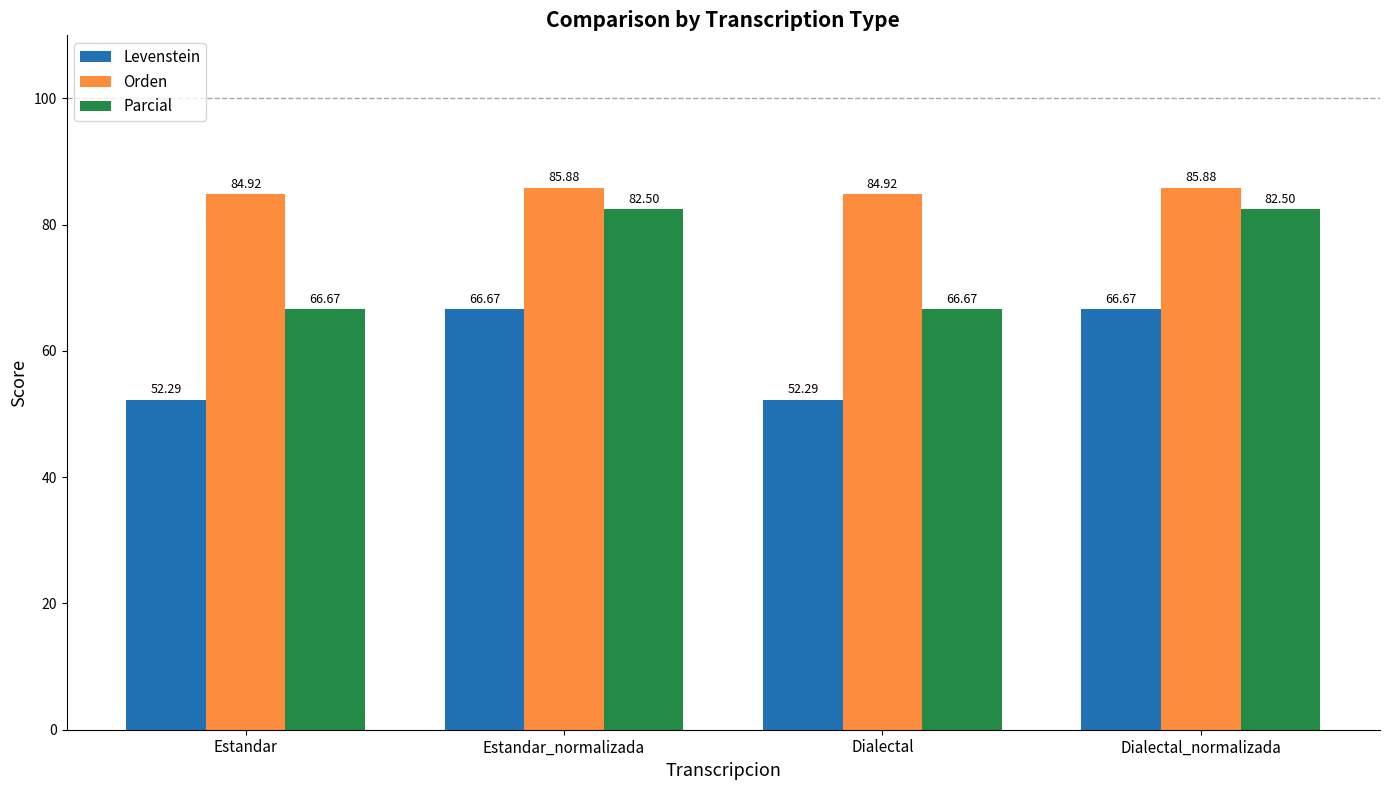

What is the difference between the maximum and second lowest values in the Levenstein series?

14.4